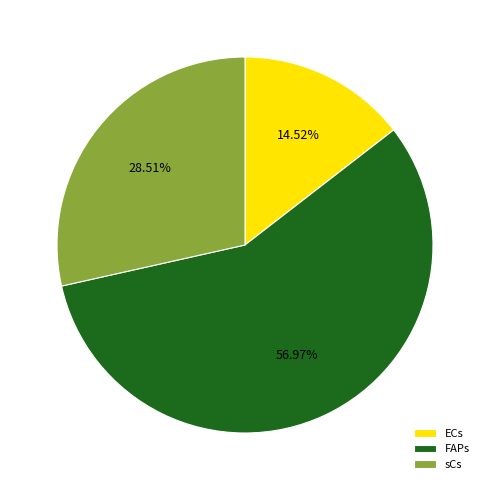

What is the ratio of the value at sCs to the value at FAPs?

0.5